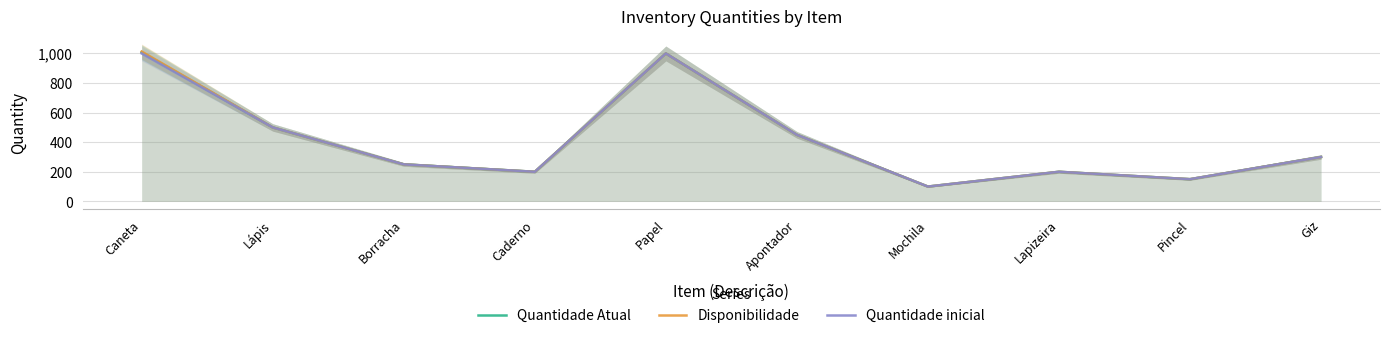

Rank the series at Pincel from lowest to highest value.

Quantidade Atual, Disponibilidade, Quantidade inicial